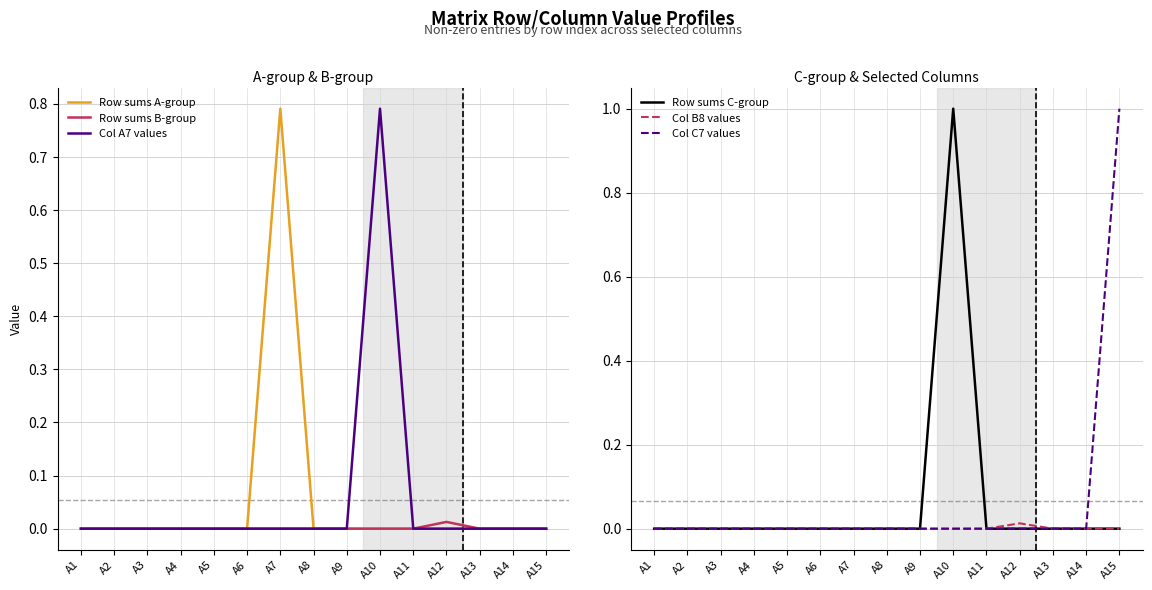

Which category has the highest value across all series?

A10